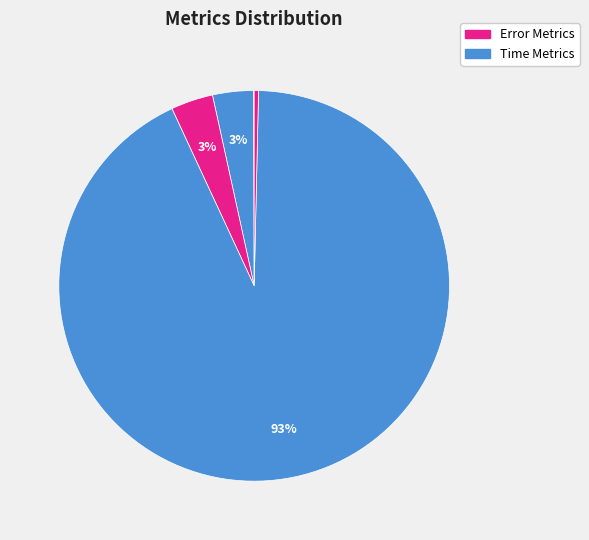

How many segments does this pie chart have?

5